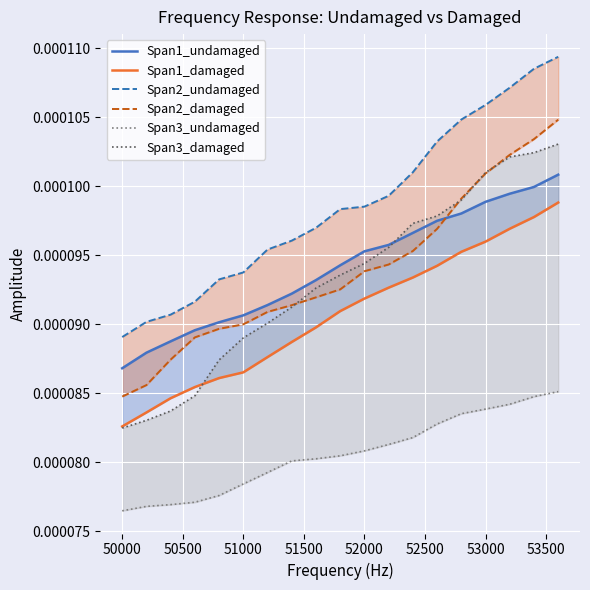

True or false: Span2_undamaged has more than 0 interior local peaks.

False